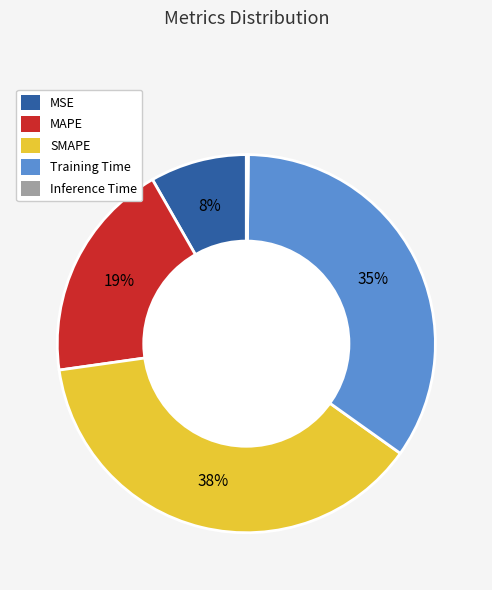

What is the largest slice in the pie chart?

SMAPE